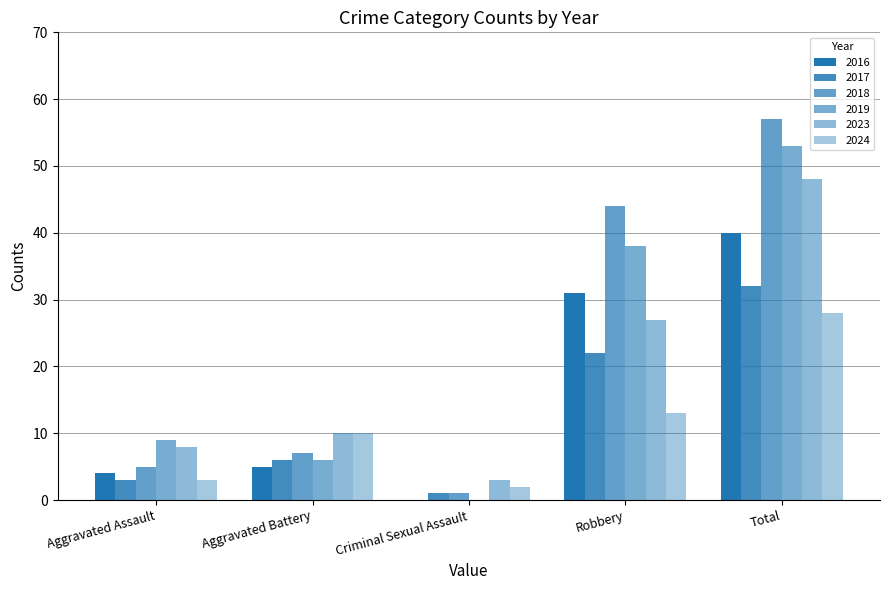

Are the bars horizontal?

No